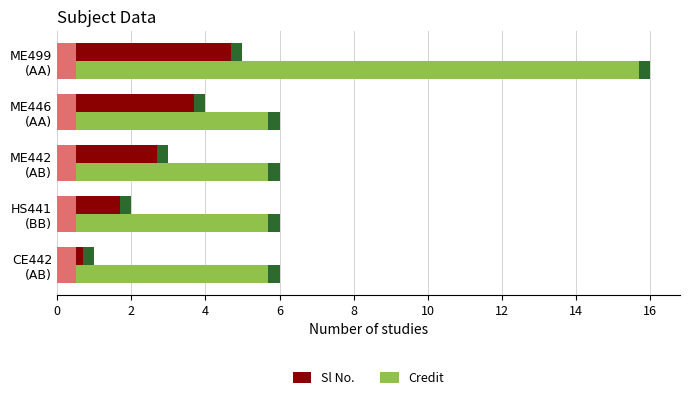

Which series has the largest range (max minus min)?

Credit